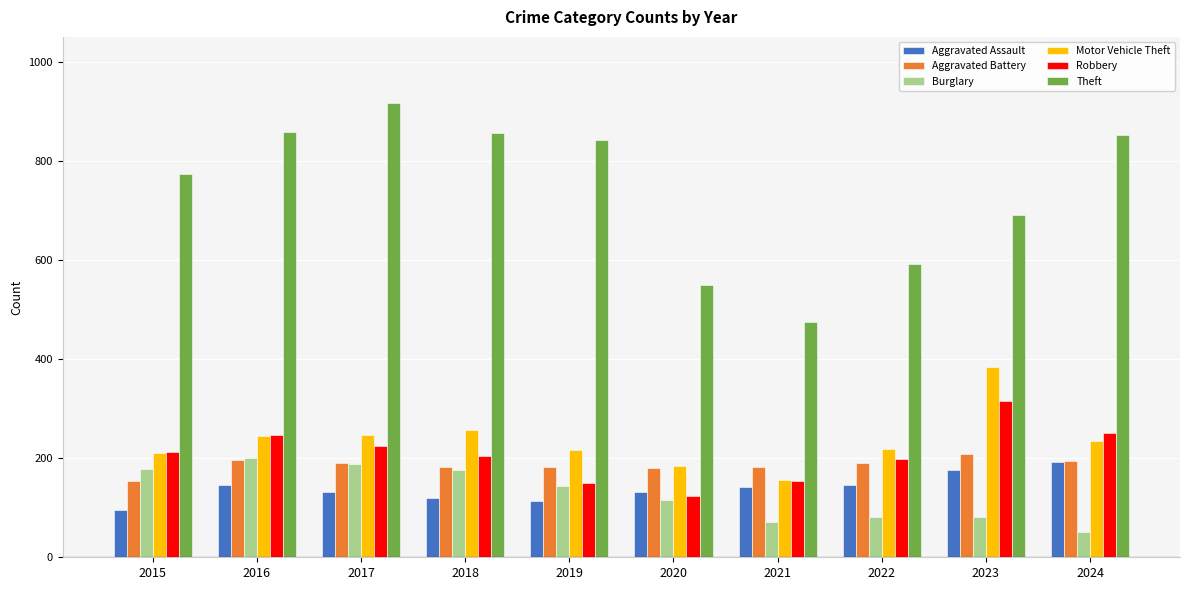

What is the difference between the maximum and second lowest values in the Aggravated Battery series?

29